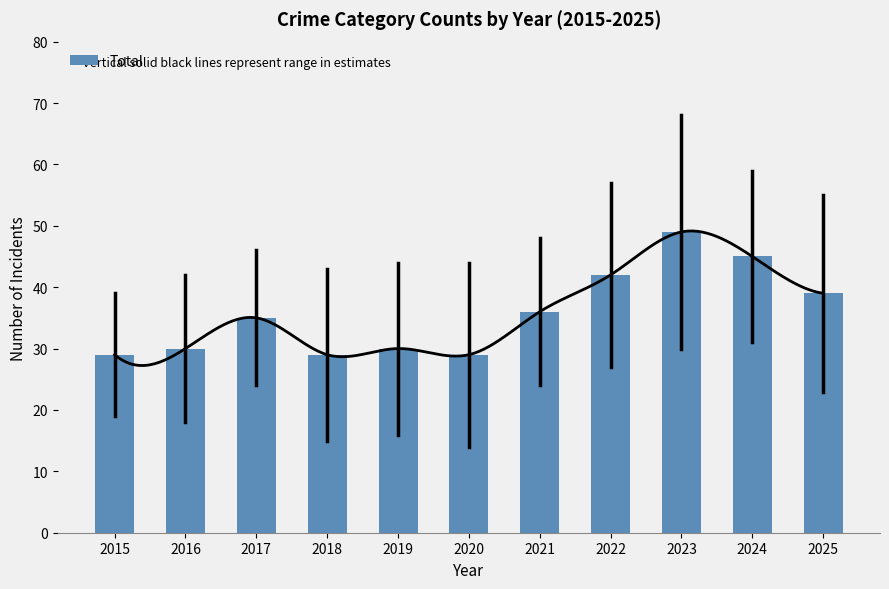

Are the bars grouped side by side (vs. stacked)?

No